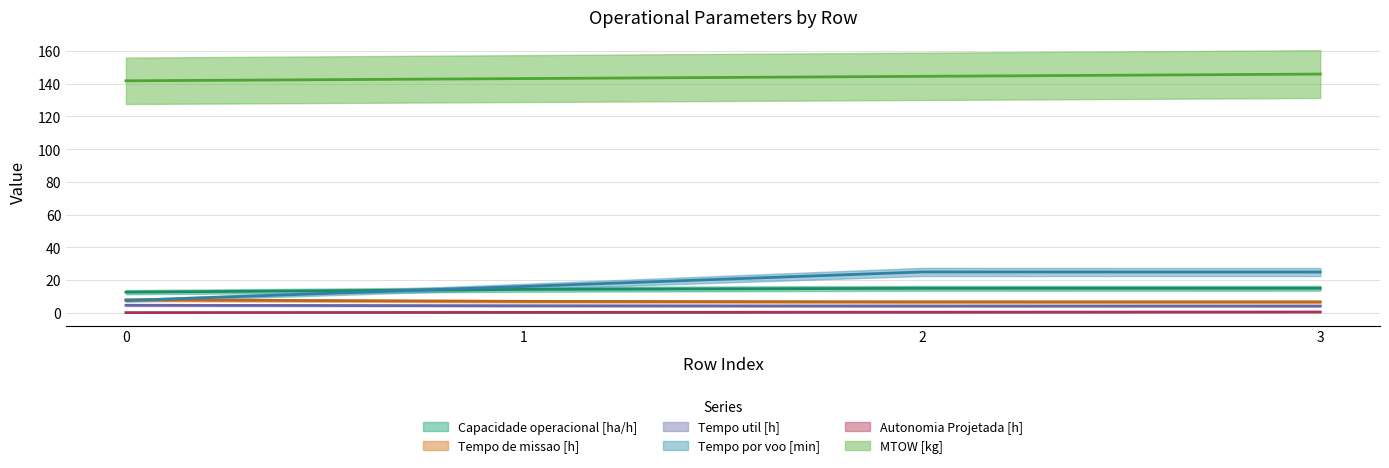

True or false: Tempo util [h] and Capacidade operacional [ha/h] cross at least once.

False